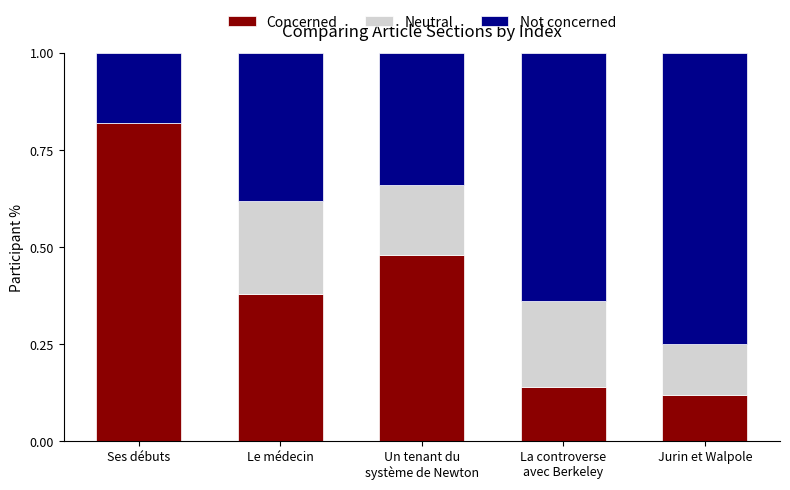

What is the sum of all Concerned values?

1.9